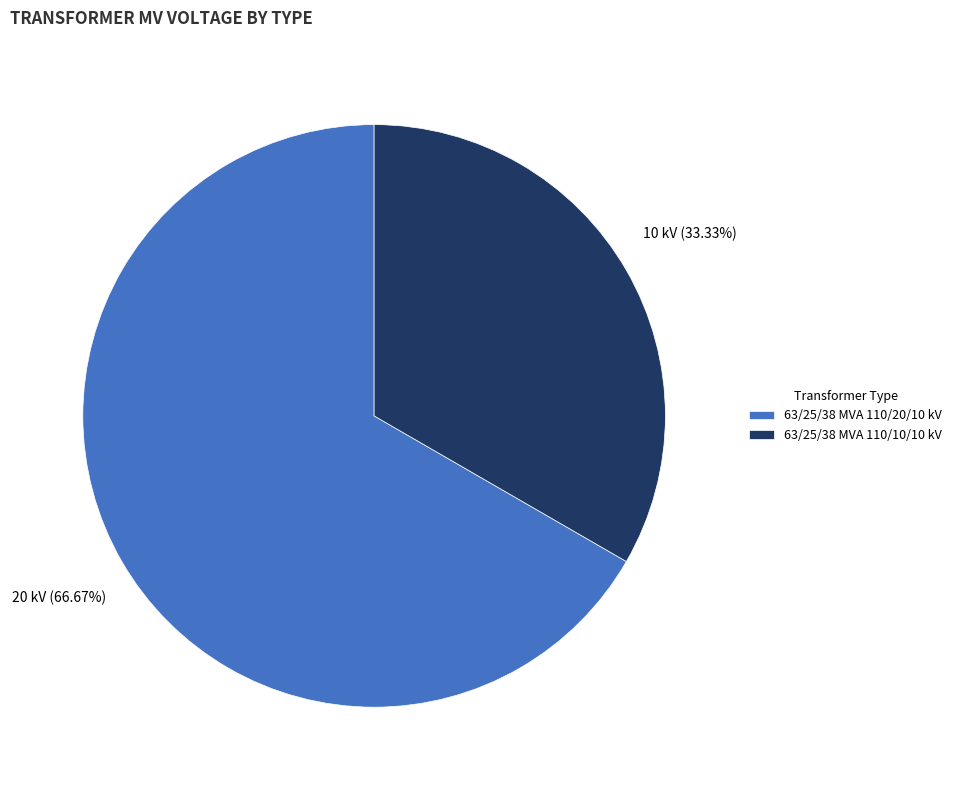

The 63/25/38 MVA 110/10/10 kV slice represents 33% of the pie. True or false?

True